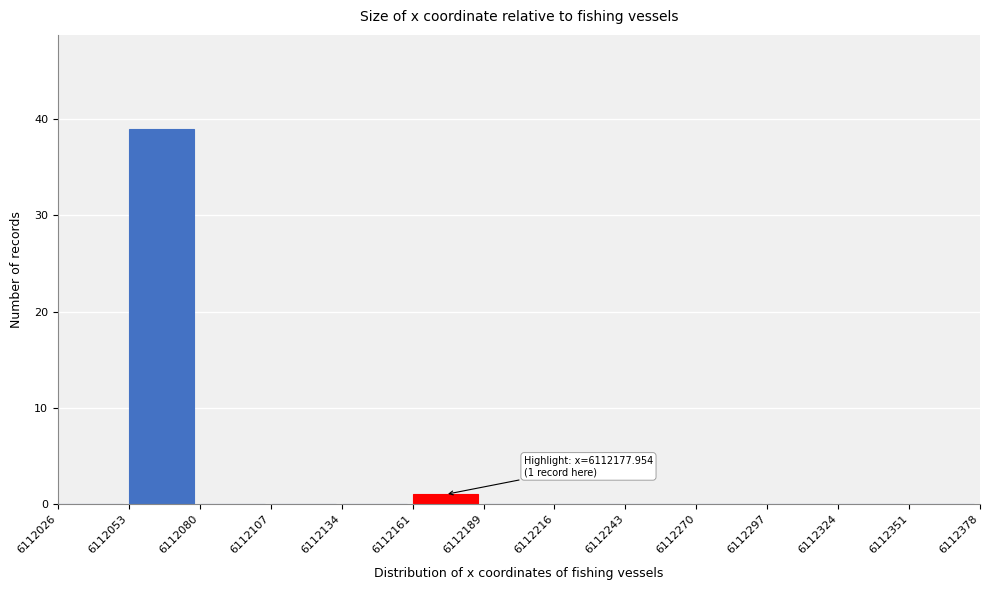

Which range on the x-axis has the tallest bar?

6112053 to 6112080